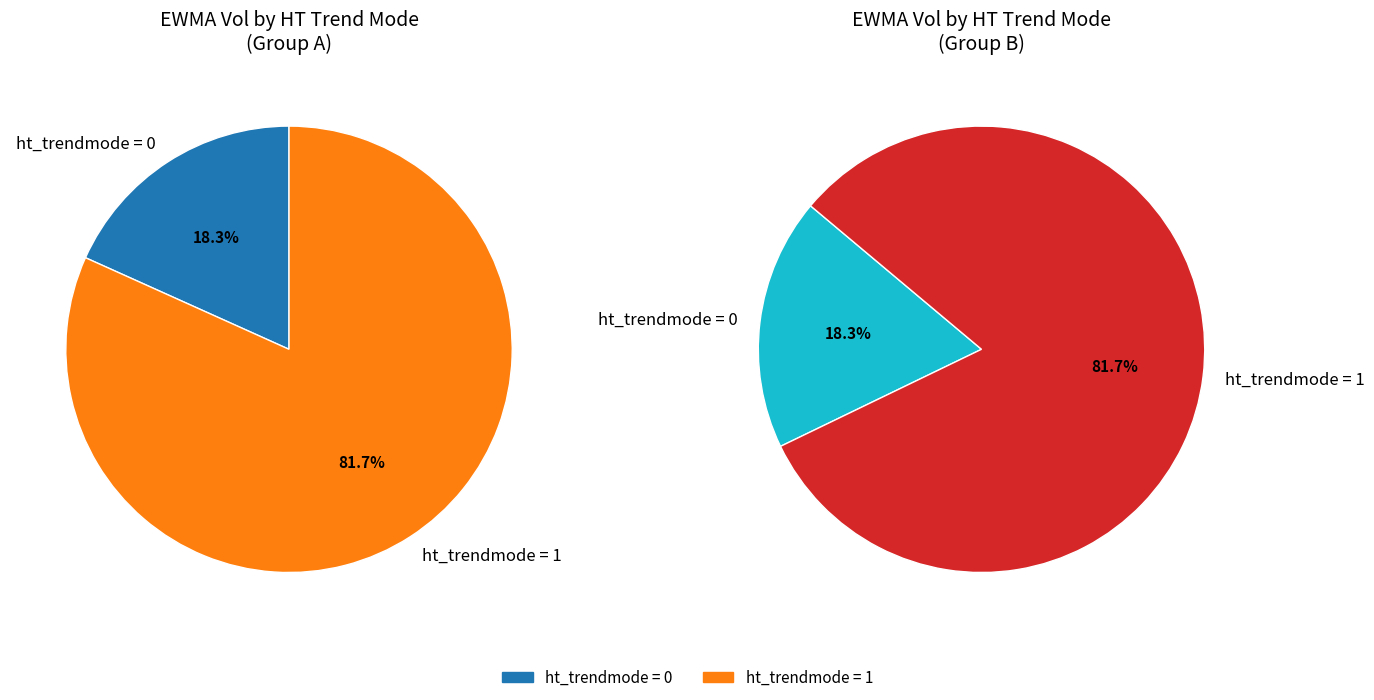

What is the majority slice?

ht_trendmode=1 (EWMA_vol sum)